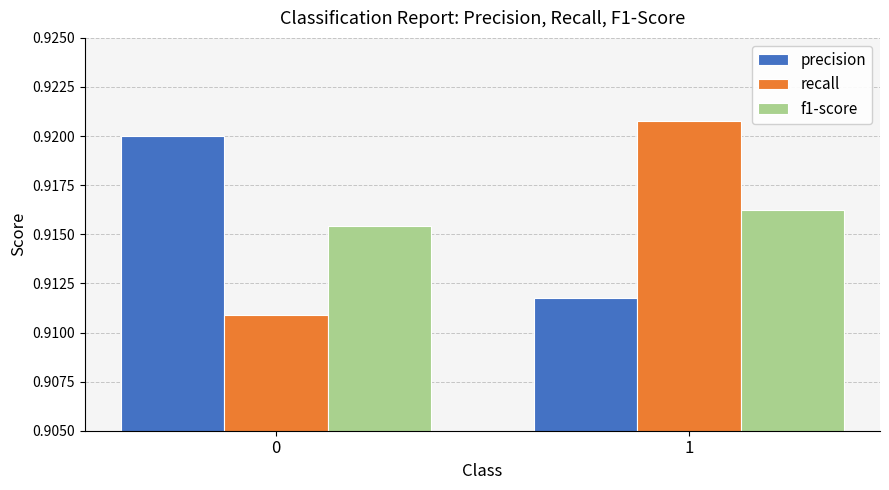

List the labels in order of recall value, smallest first.

0, 1